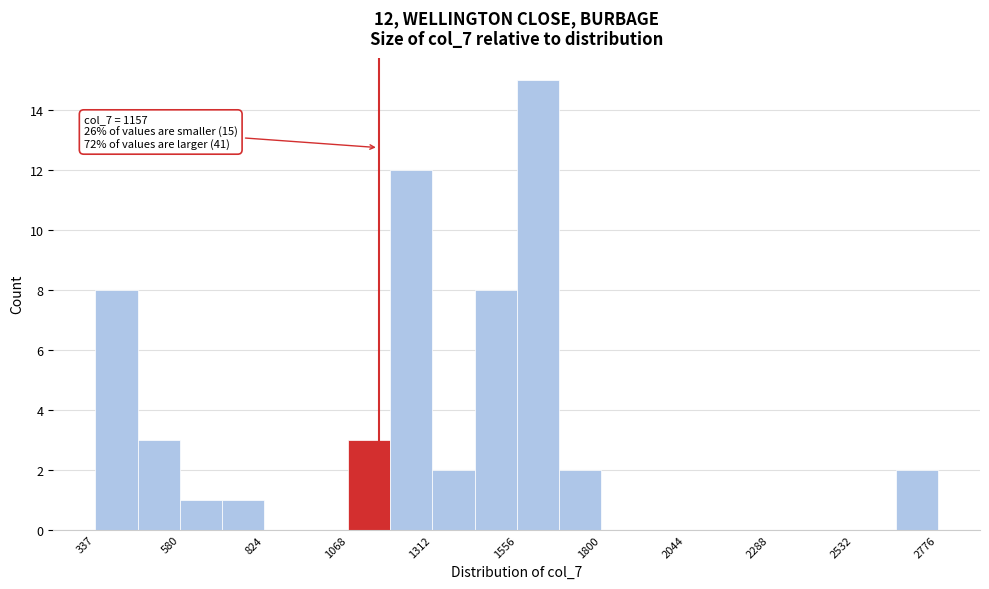

Read against the x-axis, roughly where is the centre of the tallest bar?

1600